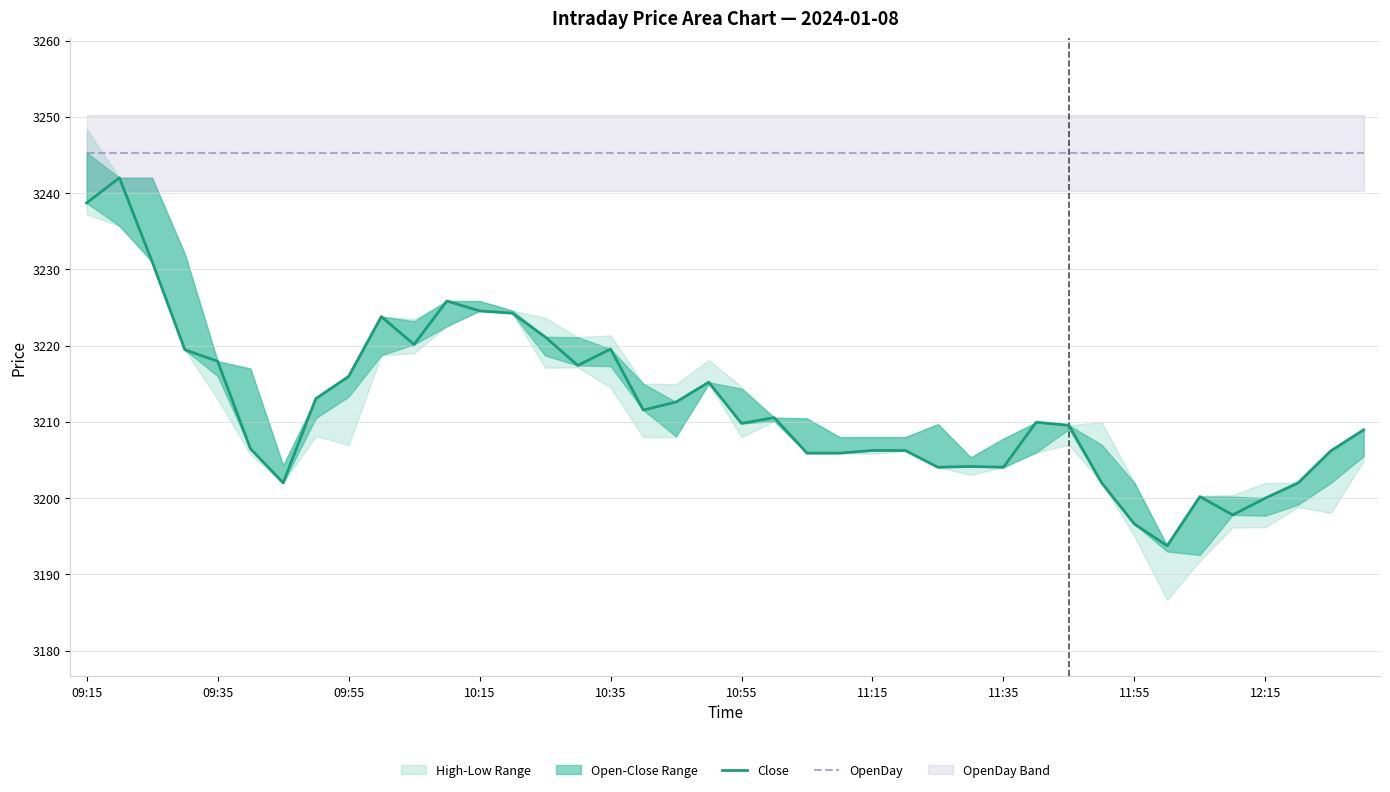

What is the approximate value of OpenDay at 12:15?

3245.3